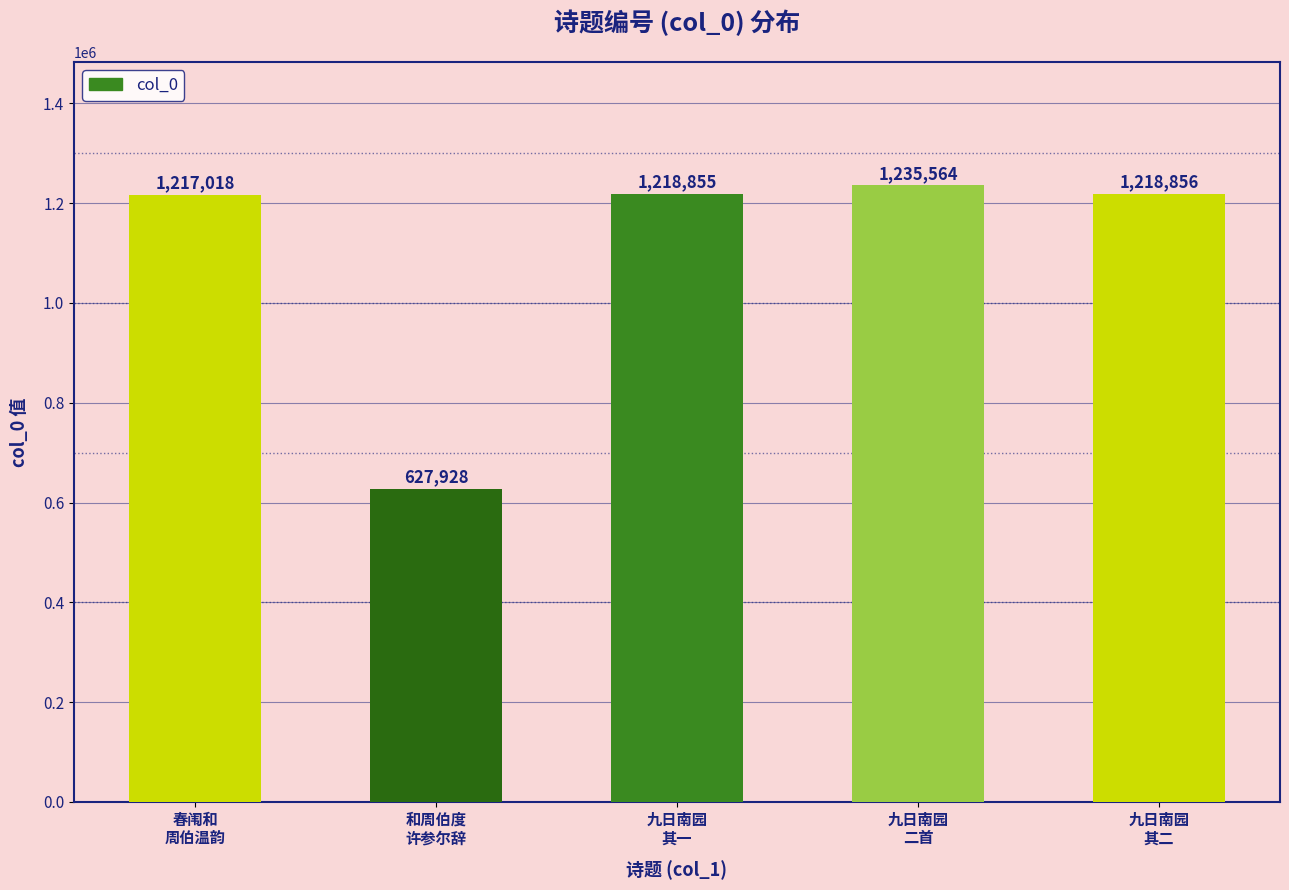

What is the label of the 1st bar from the right?

九日南园
其二